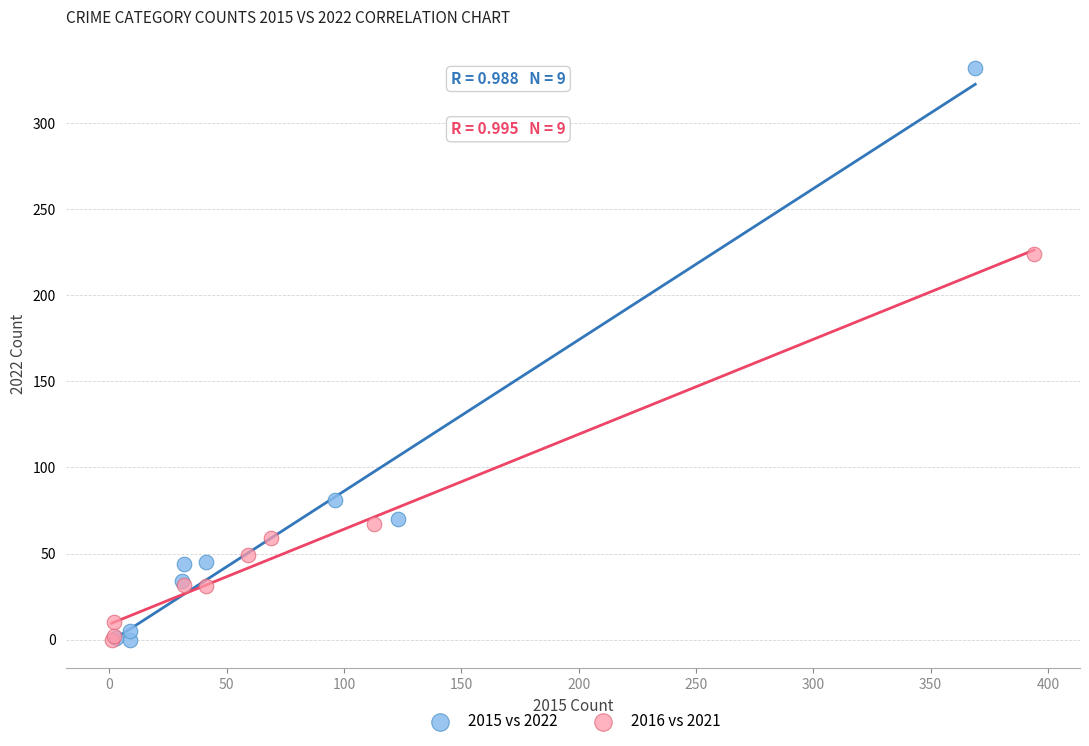

Which series has the widest spread of Y values?

2015 vs 2022